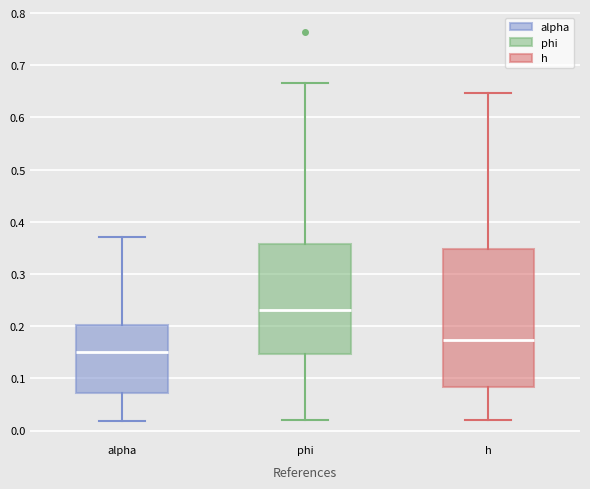

Reading left to right, transcribe this box plot: for each box, give where its median line is, the range the box spans, and where its two whiskers end, as read against the y-axis. The values are not printed on the chart, so give them approximately, as read against the axis.

alpha: median 0.15, box 0.07 to 0.20, whiskers 0.02 to 0.37
phi: median 0.23, box 0.15 to 0.36, whiskers 0.02 to 0.67
h: median 0.17, box 0.08 to 0.35, whiskers 0.02 to 0.65